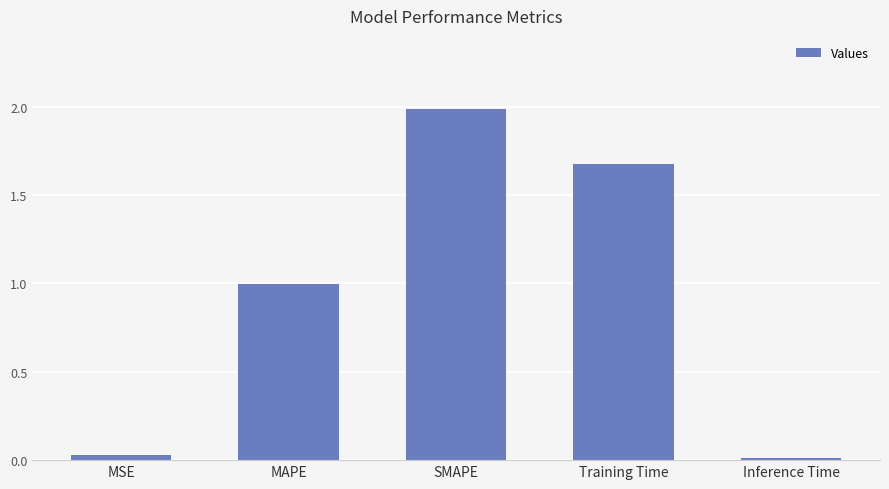

What is the change in value from MSE to Training Time?

+1.6